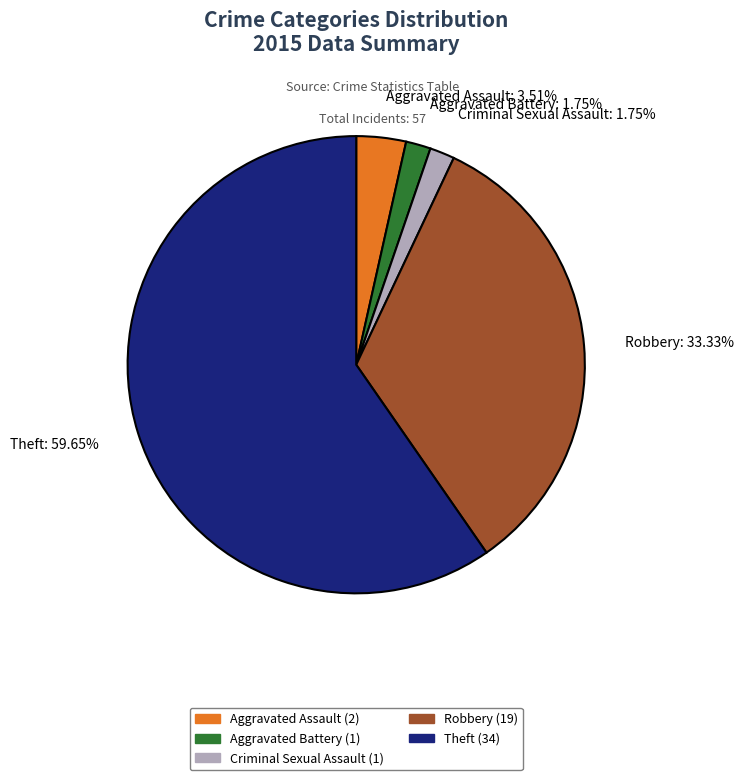

To the nearest percent, what is the difference between the Theft and Aggravated Battery slice percentages?

58%